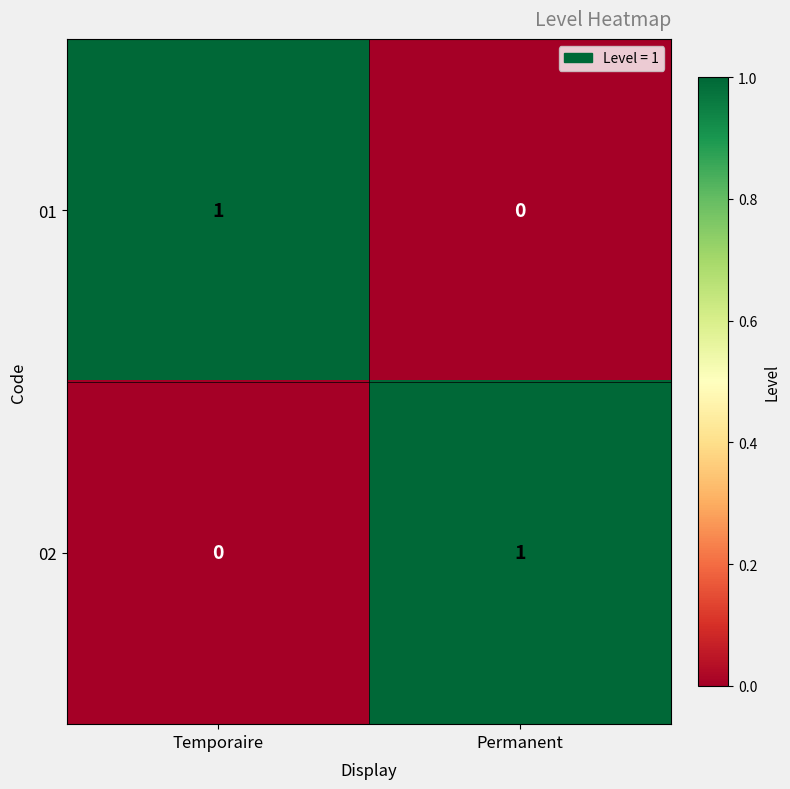

At which label does 02 reach its minimum?

Temporaire